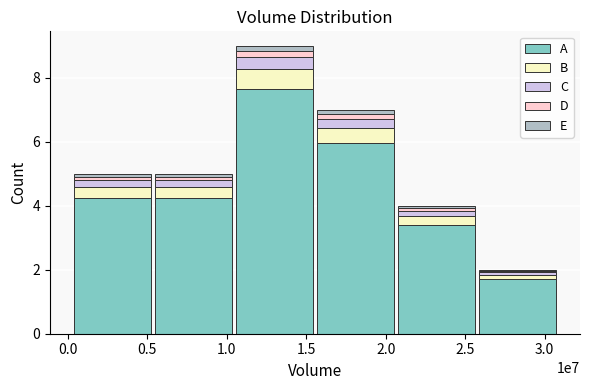

At which category is the sum across all series the highest?

1.5